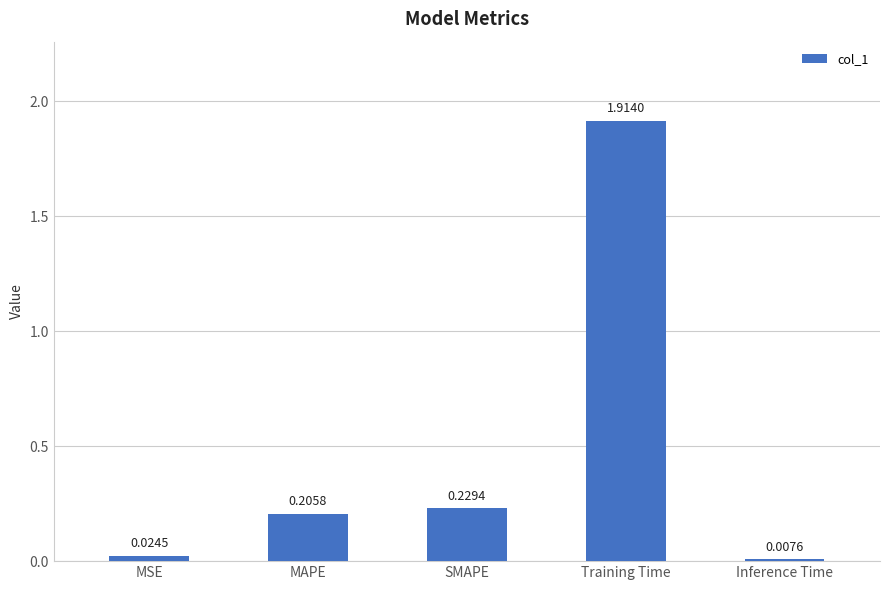

How many data points does each series have?

5